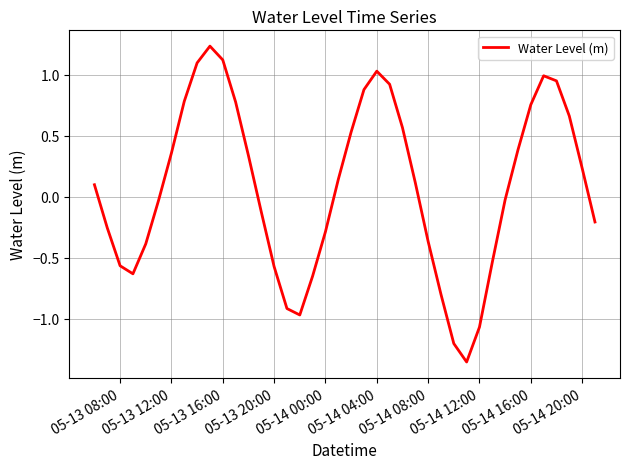

What is the average value?

0.1